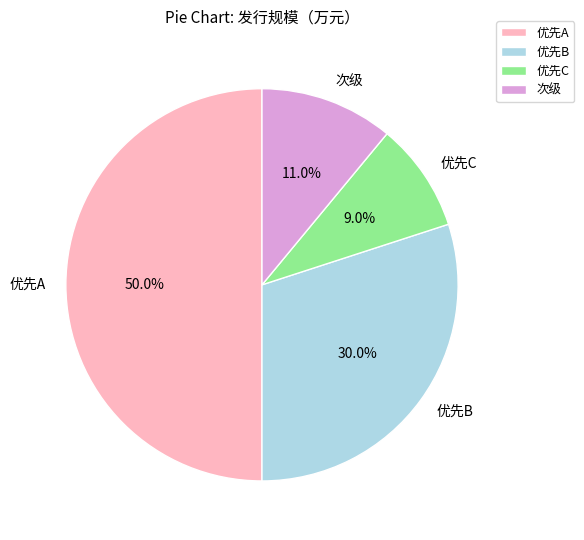

Is the sum of 次级 and 优先B greater than half?

No